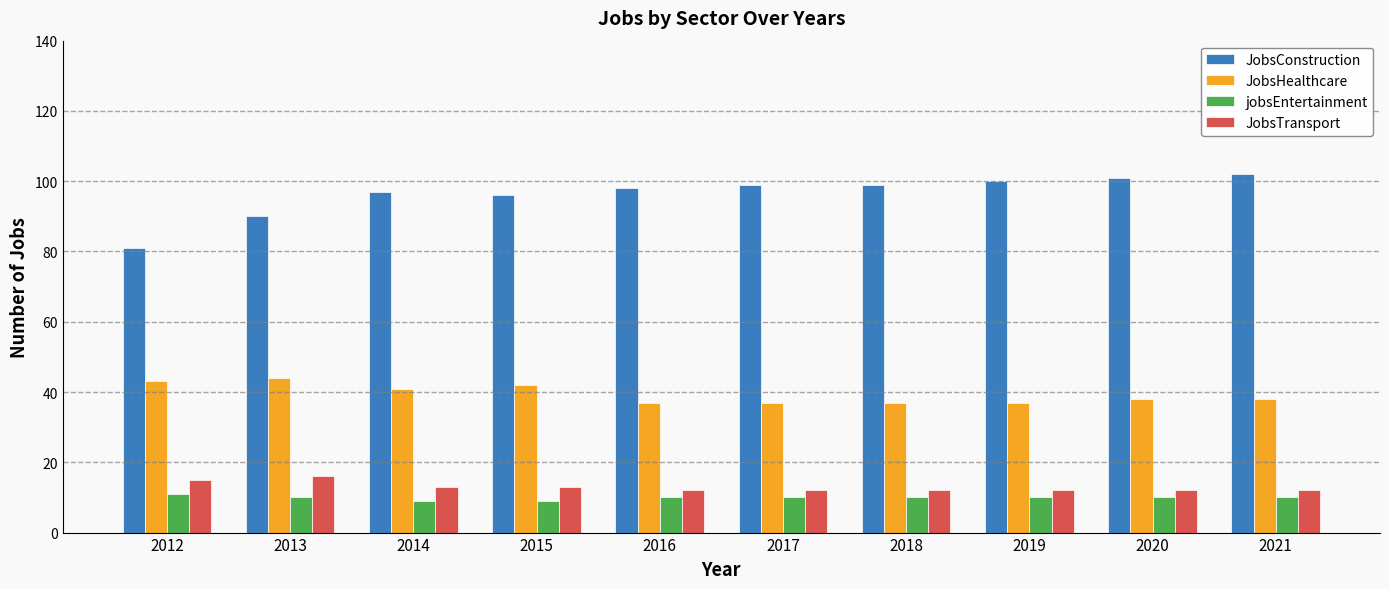

Reading left to right, extract all data points from this chart.

JobsConstruction: 2012=81	2013=90	2014=97	2015=96	2016=98	2017=99	2018=99	2019=100	2020=101	2021=102
JobsHealthcare: 2012=43	2013=44	2014=41	2015=42	2016=37	2017=37	2018=37	2019=37	2020=38	2021=38
jobsEntertainment: 2012=11	2013=10	2014=9	2015=9	2016=10	2017=10	2018=10	2019=10	2020=10	2021=10
JobsTransport: 2012=15	2013=16	2014=13	2015=13	2016=12	2017=12	2018=12	2019=12	2020=12	2021=12